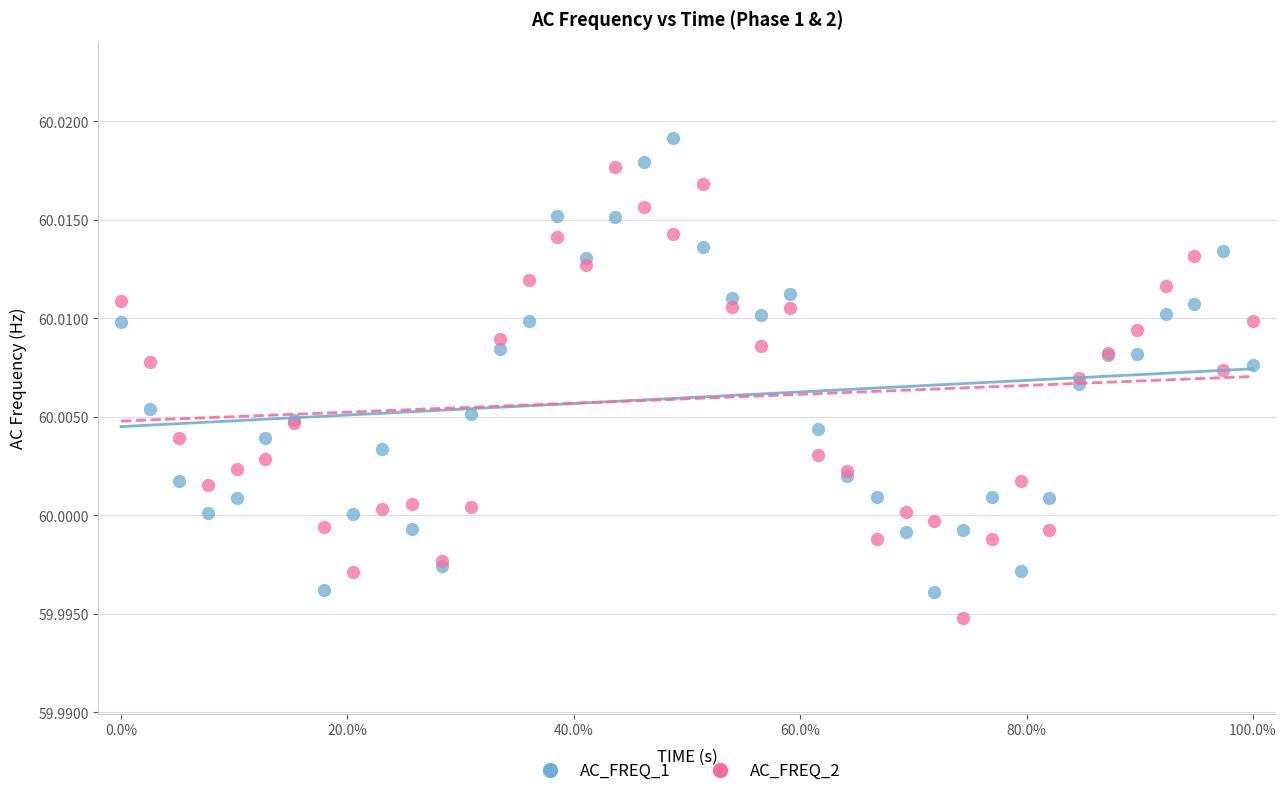

Which series reaches the maximum Y coordinate?

AC_FREQ_1